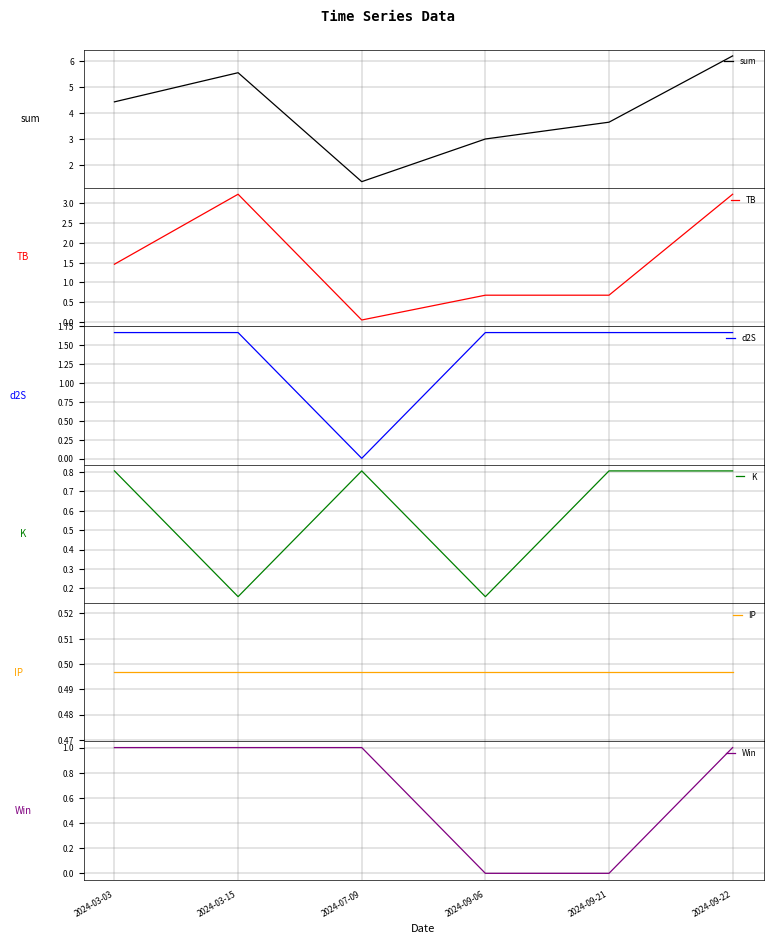

What is the total value across all series at 2024-03-03?

9.9